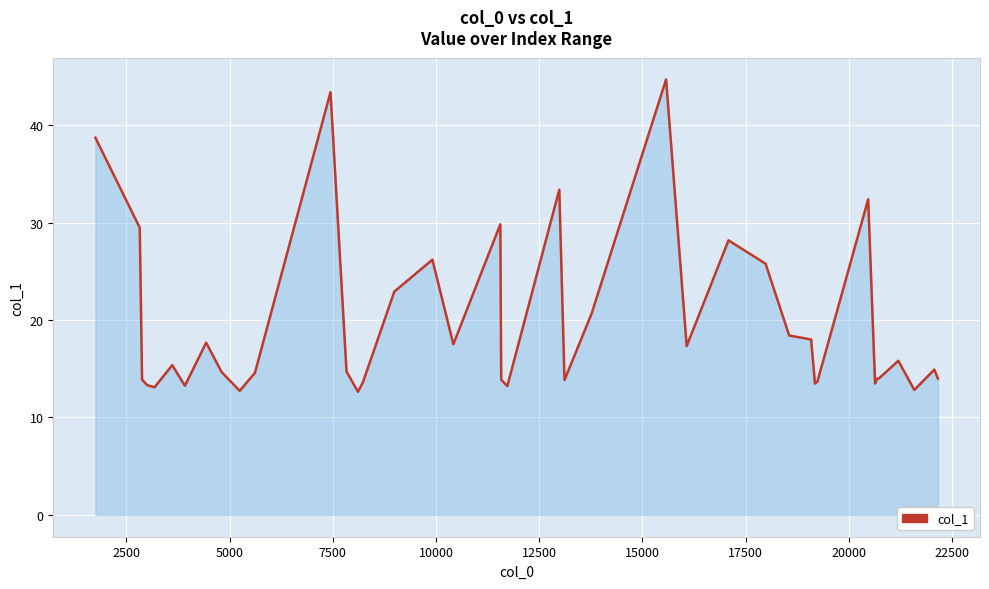

What is the greatest value displayed?

44.7